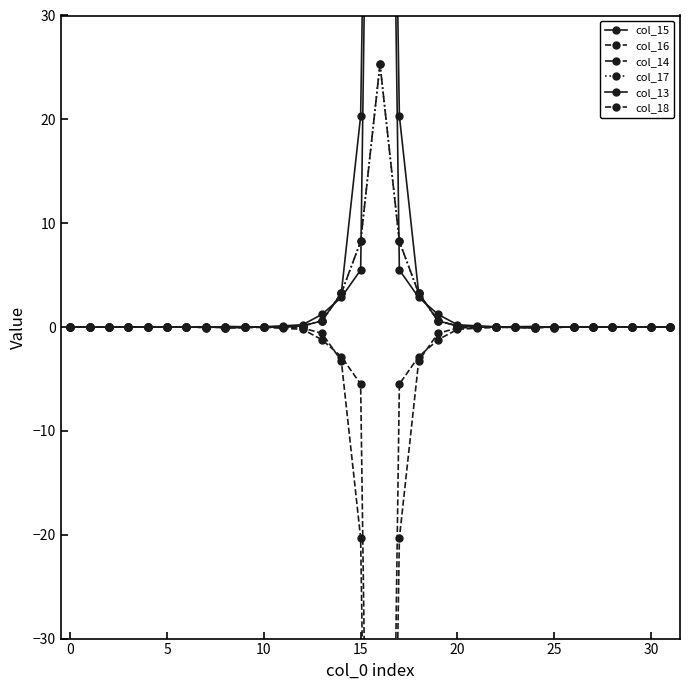

What is the maximum value shown in the chart?

141.2